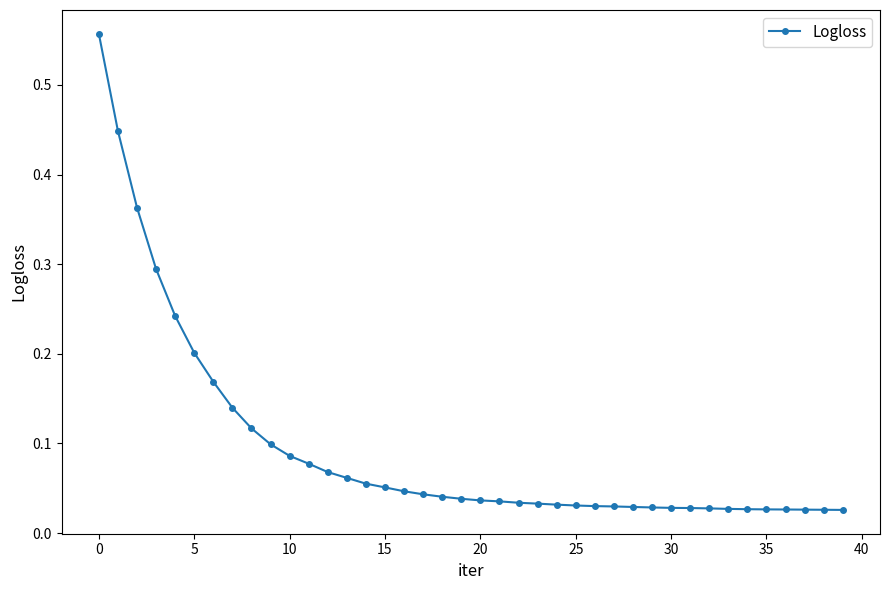

What is the difference between the maximum and second lowest values?

0.5